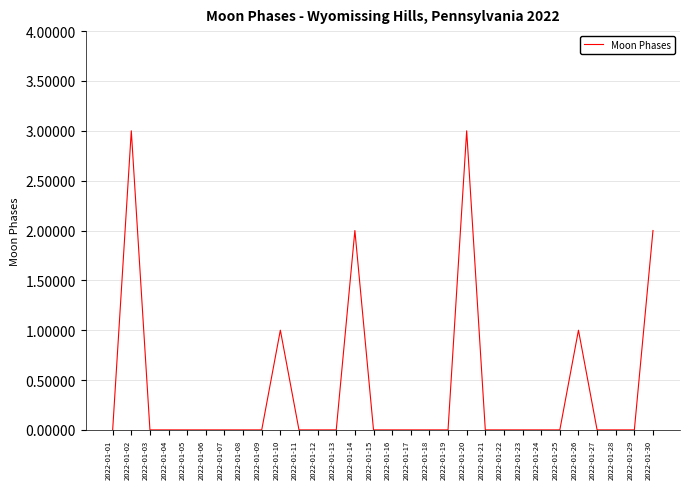

What is the greatest value displayed?

3